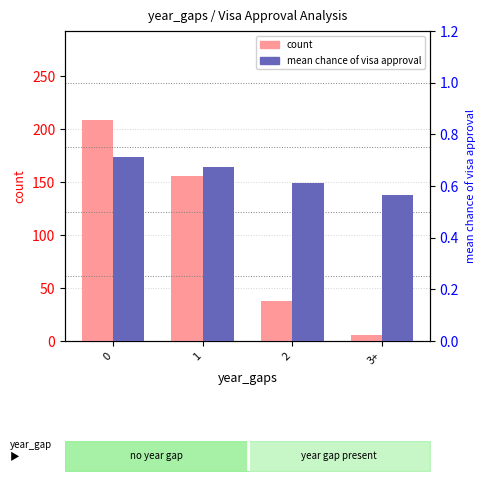

What is the sum of the count values at 3+ and 1?

162.0